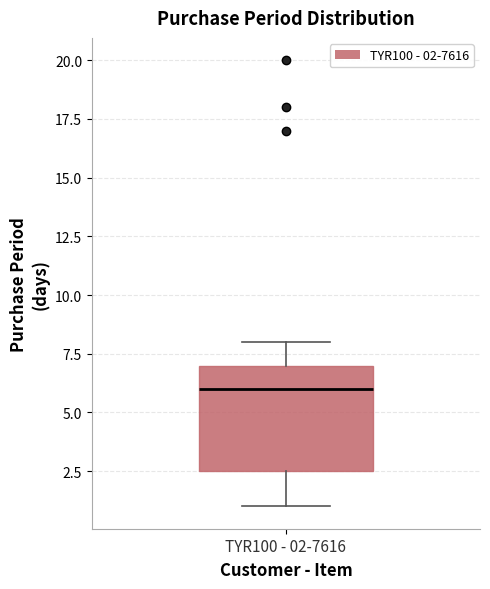

Transcribe this box plot: give where the median line is, the range the box spans, and where the two whiskers end, as read against the y-axis. The values are not printed on the chart, so give them approximately, as read against the axis.

median 6.0, box 2.5 to 7.0, whiskers 1.0 to 8.0